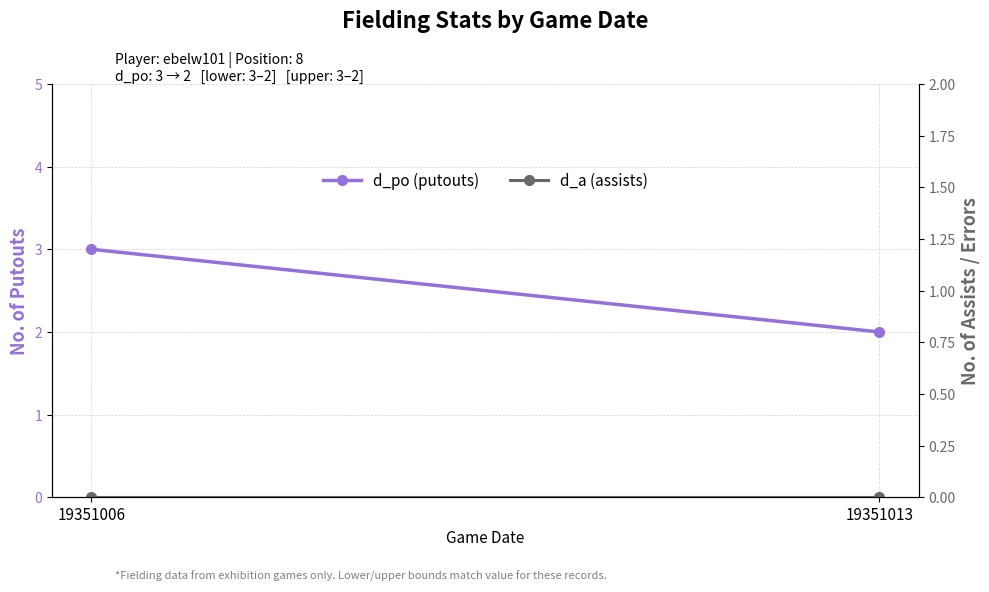

Is this an area chart (filled region under the line)?

No